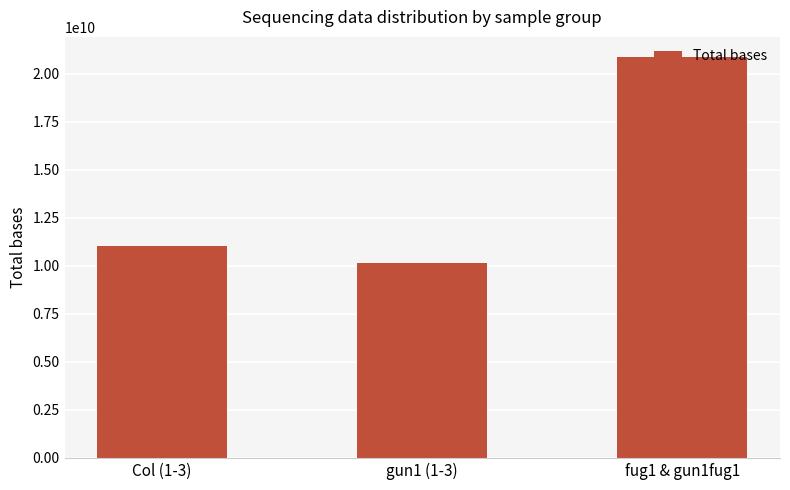

What is the label of the 1st bar from the left?

Col (1-3)